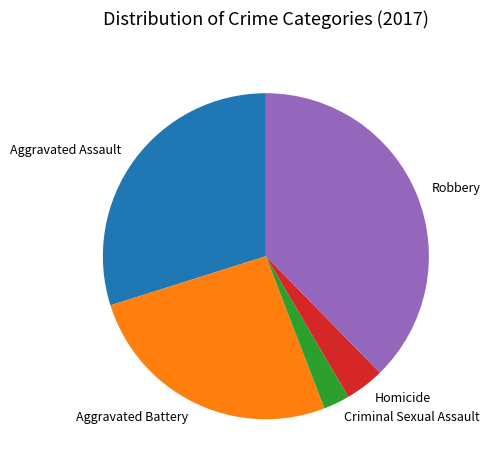

Does any single category account for the majority?

No